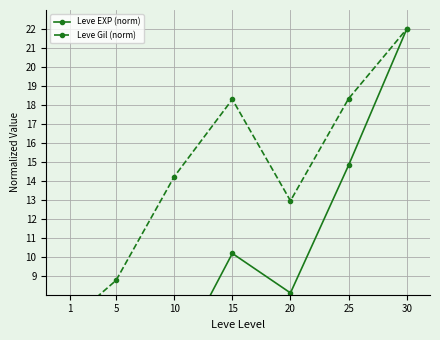

What is the lowest value of the Leve EXP (norm) series?

0.3